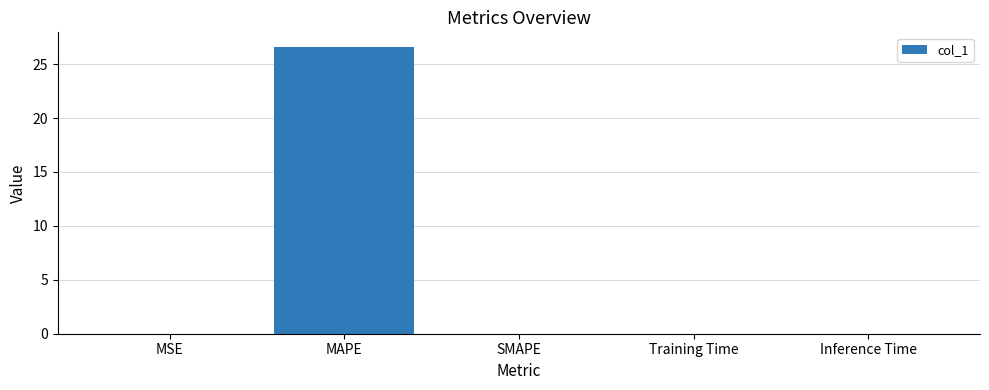

At which category does the chart reach its peak across all series?

MAPE